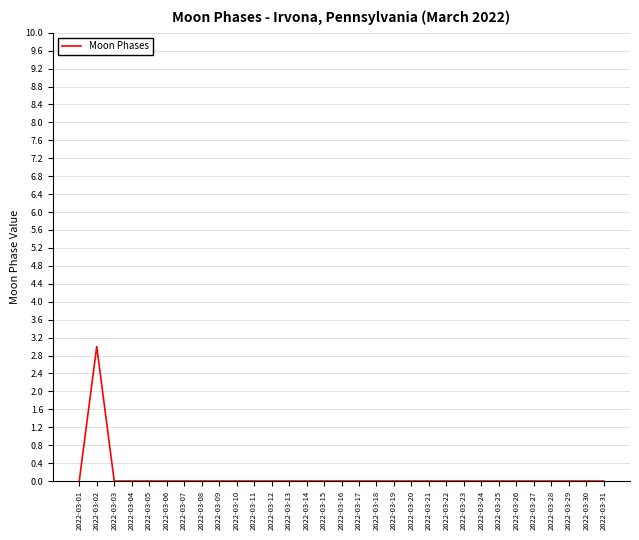

What is the difference between the maximum and minimum values?

3